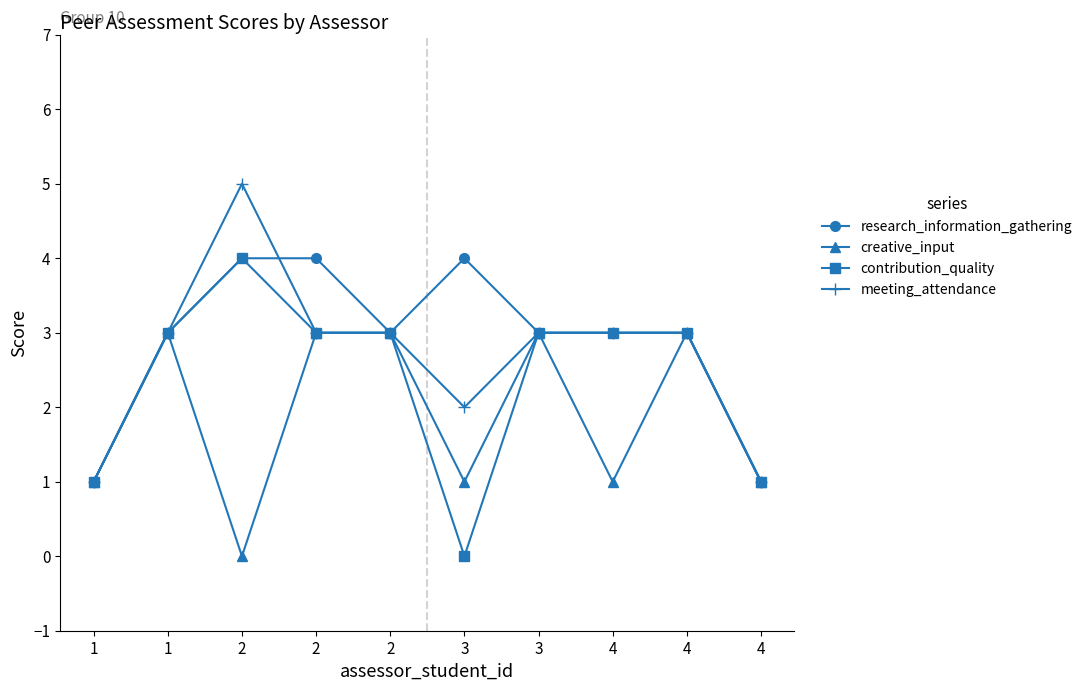

How many lines are shown in the chart?

4